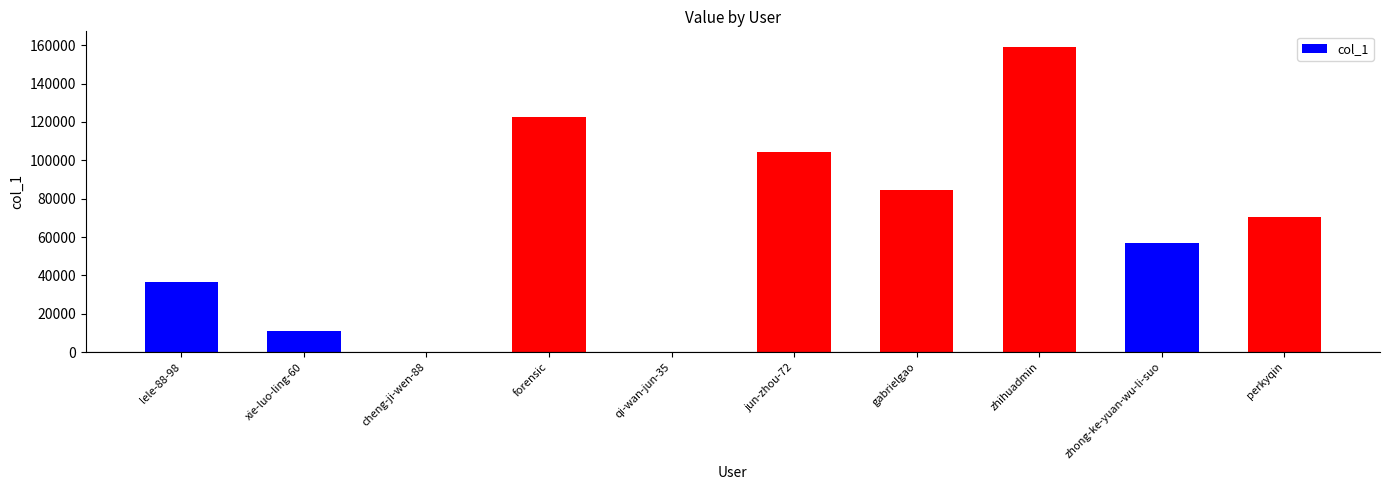

Is it true that the value at forensic is 198605?

False